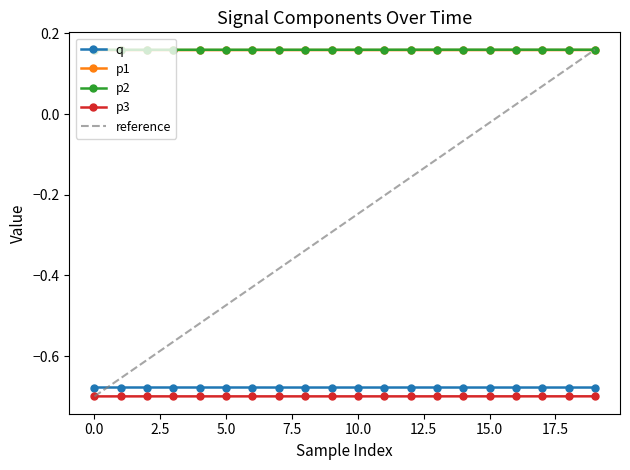

The p3 series shows -0.2 at 15.0. True or false?

False